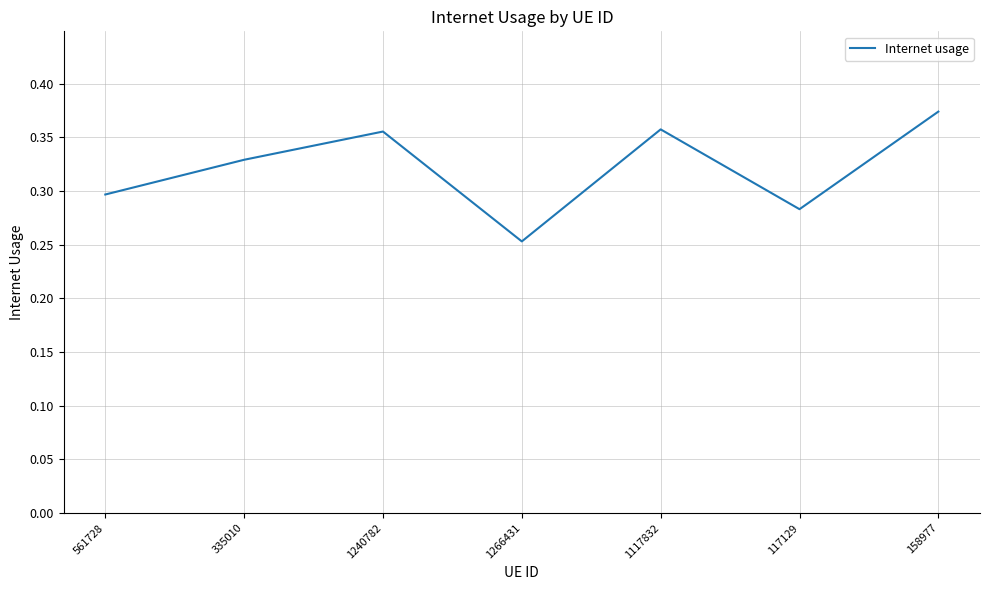

How many interior local peaks (higher than both neighbors) does the data have?

2